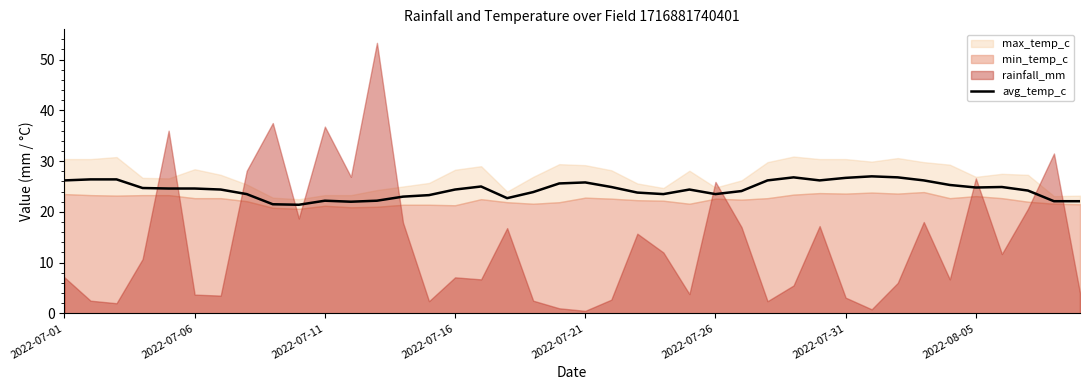

What is the maximum value for avg_temp_c?

27.0